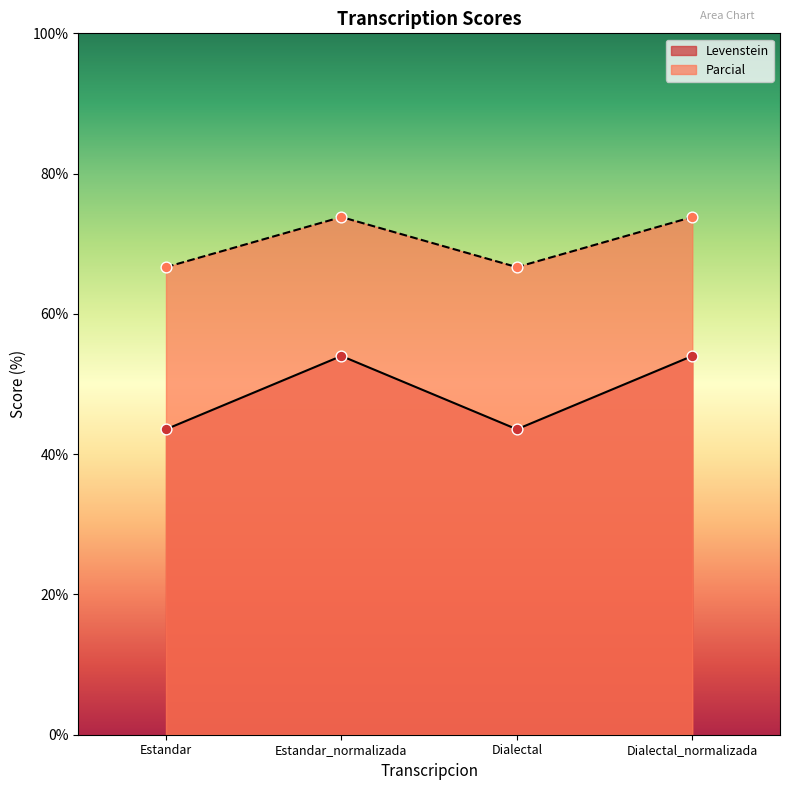

What are all the series names shown in the legend?

Levenstein, Parcial